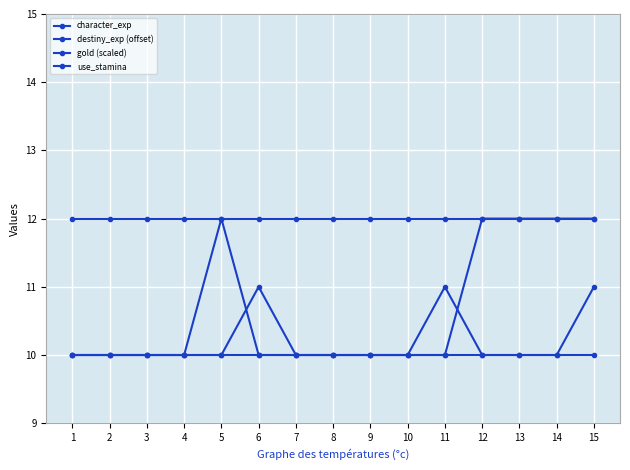

Is it true that gold (scaled) equals 17 at 8?

False